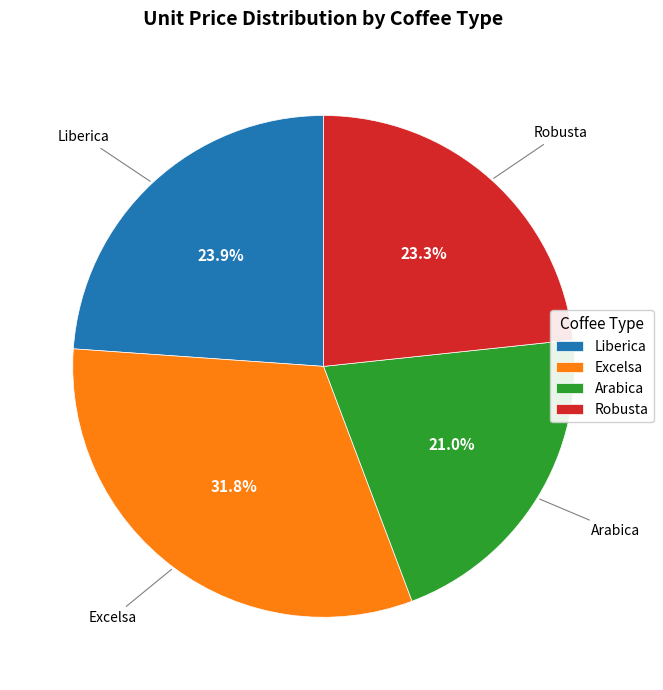

Is there a majority slice in this chart?

No